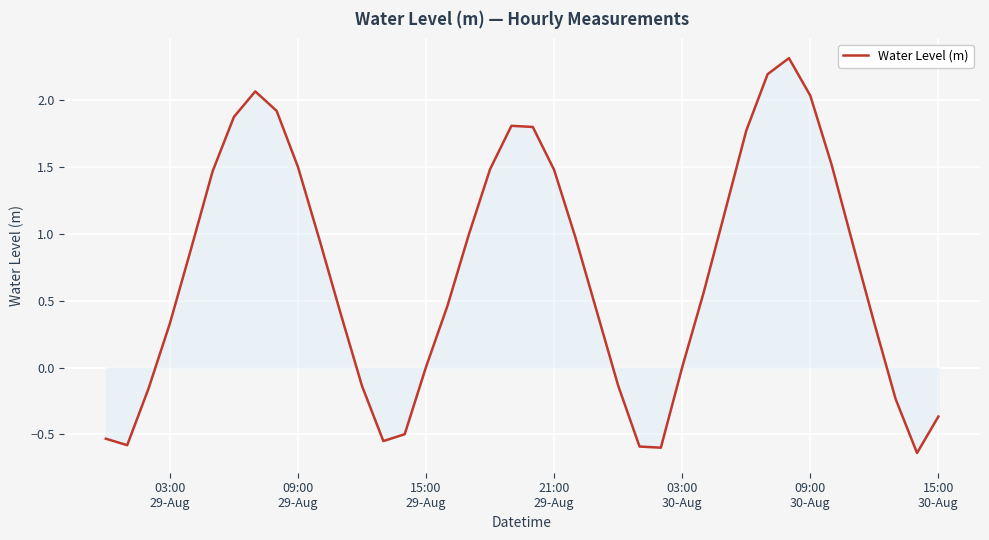

What is the maximum value shown in the chart?

2.3